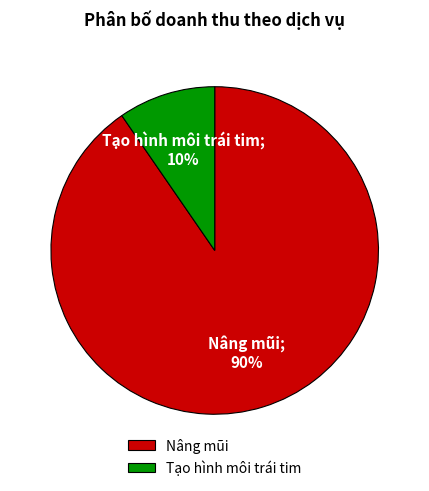

What percentage is the Nâng mũi slice, to the nearest percent?

90%